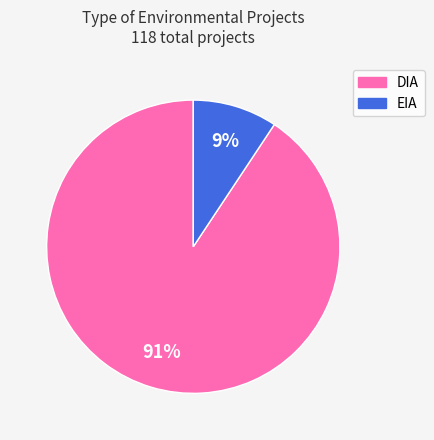

Count the number of slices in the pie.

2